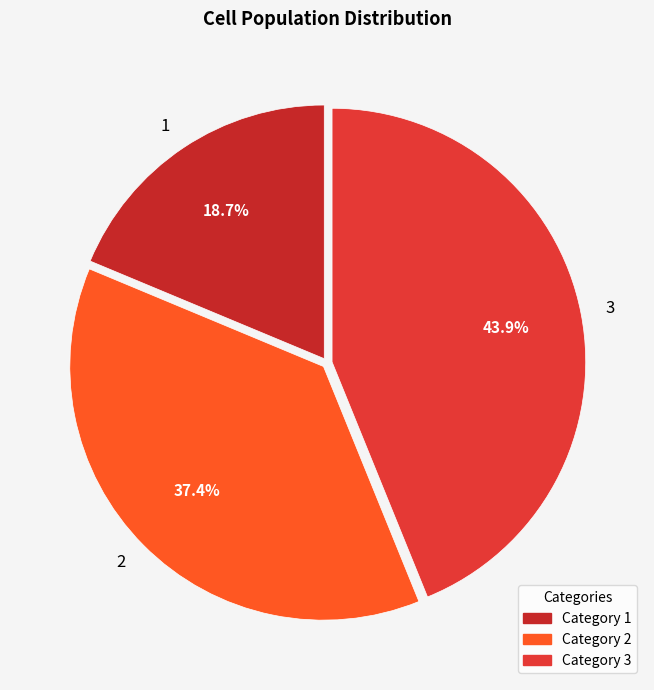

True or false: 3 accounts for 44% of the total.

True